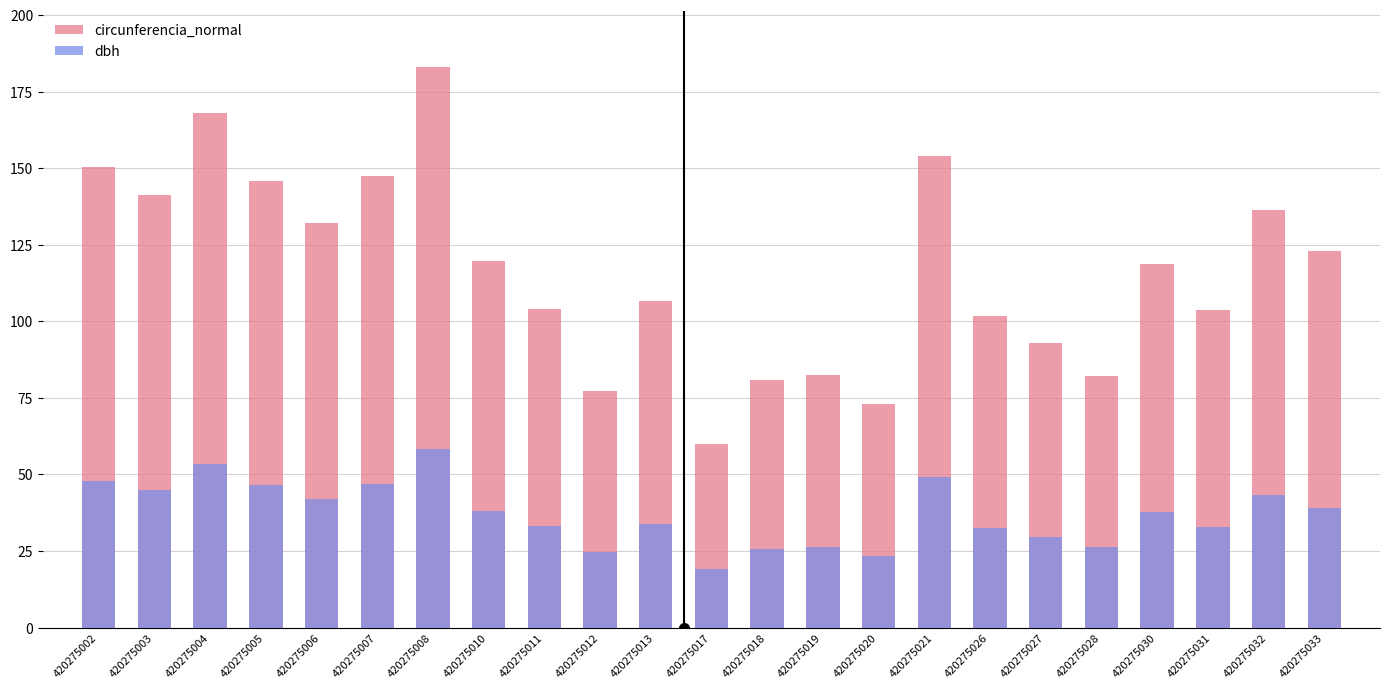

What is the sum of all dbh values?

854.7